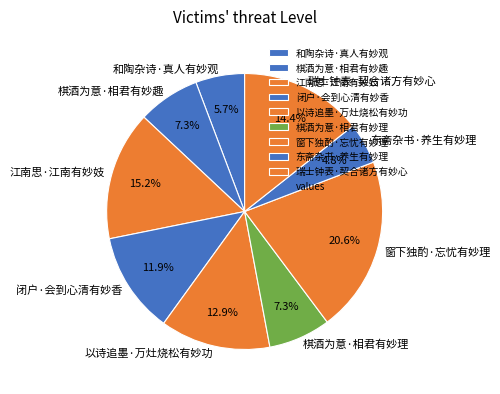

Is there any slice that represents more than half of the pie?

No